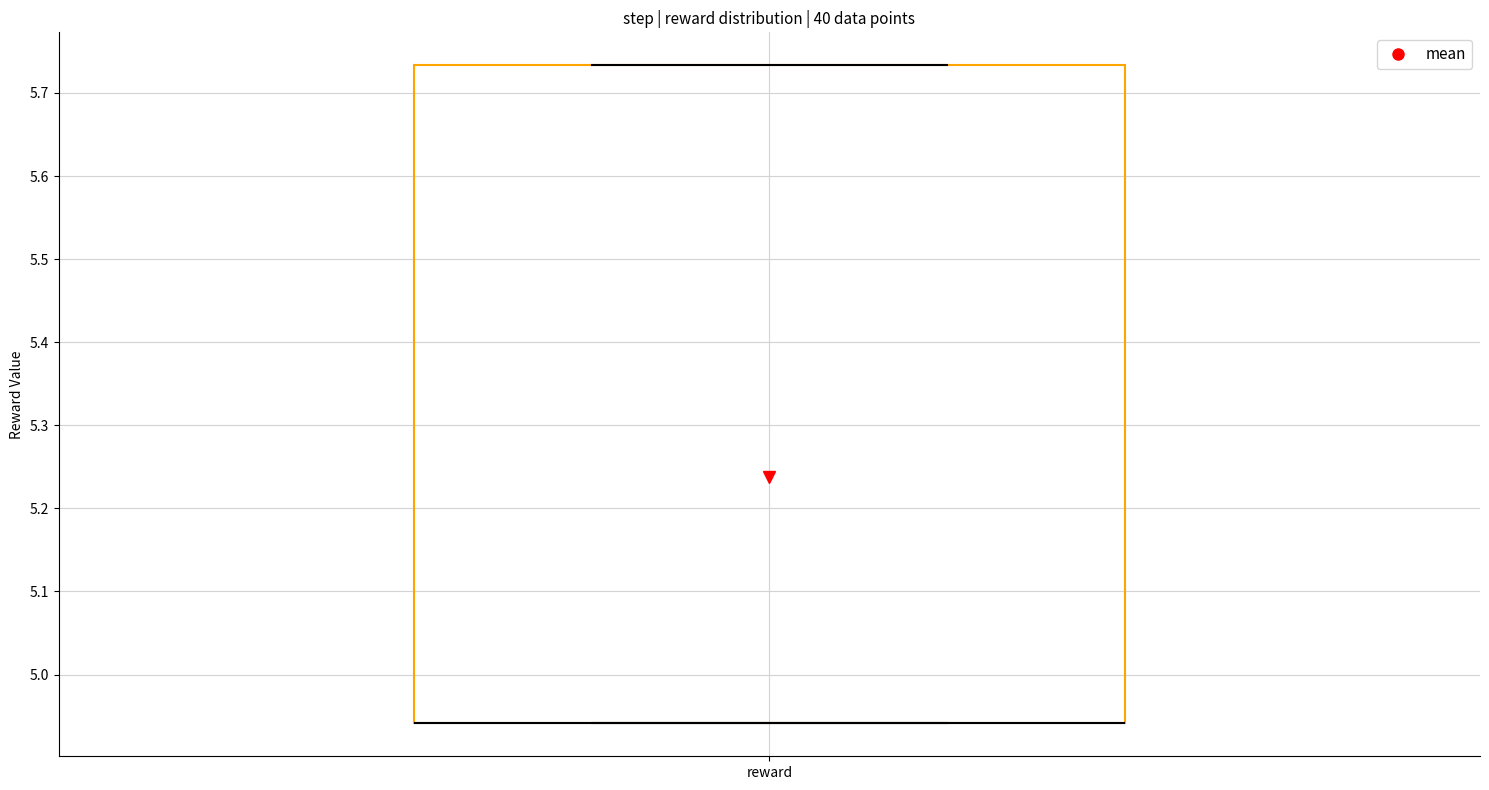

Where is the lower edge of the box for reward on the y-axis? The values are not printed on the chart, so give them approximately, as read against the axis.

4.94